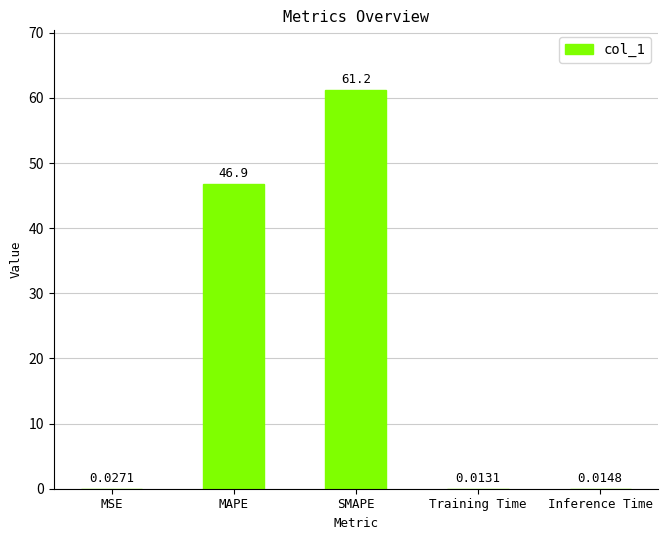

What is the sum of the values at MSE and SMAPE?

61.2